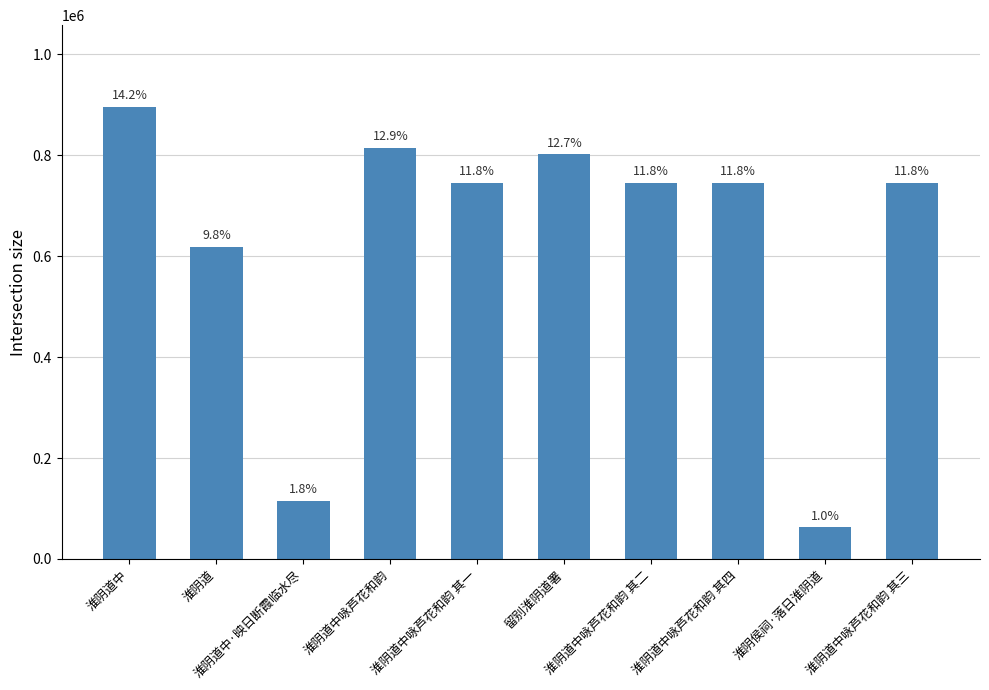

What is the value of the 8th bar from the left?

745736